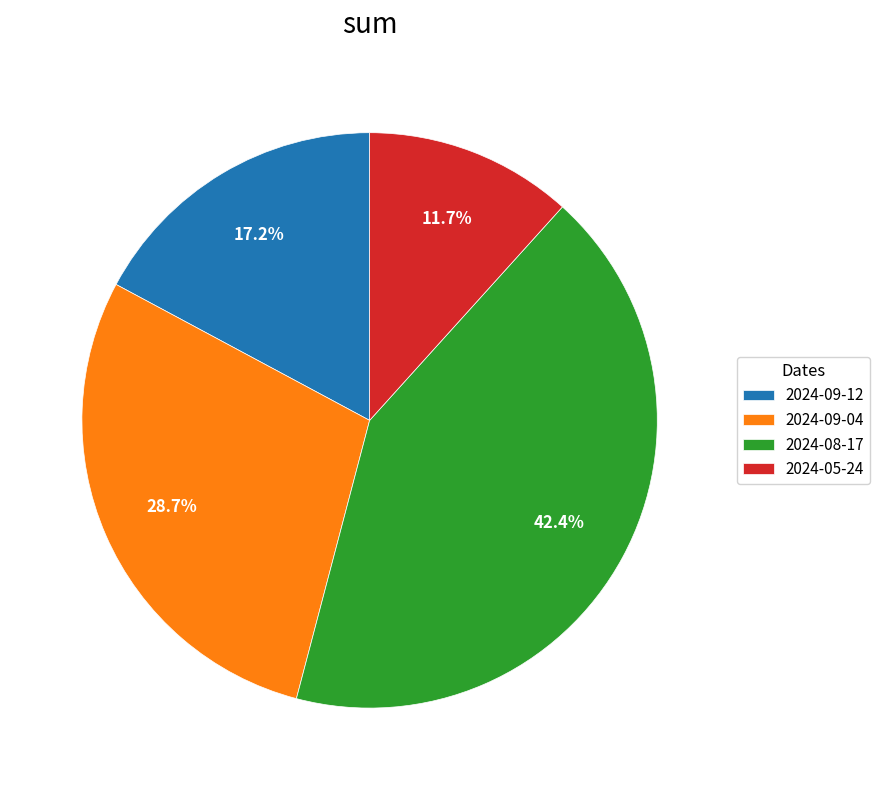

Rank the categories by value from highest to lowest.

2024-08-17, 2024-09-04, 2024-09-12, 2024-05-24